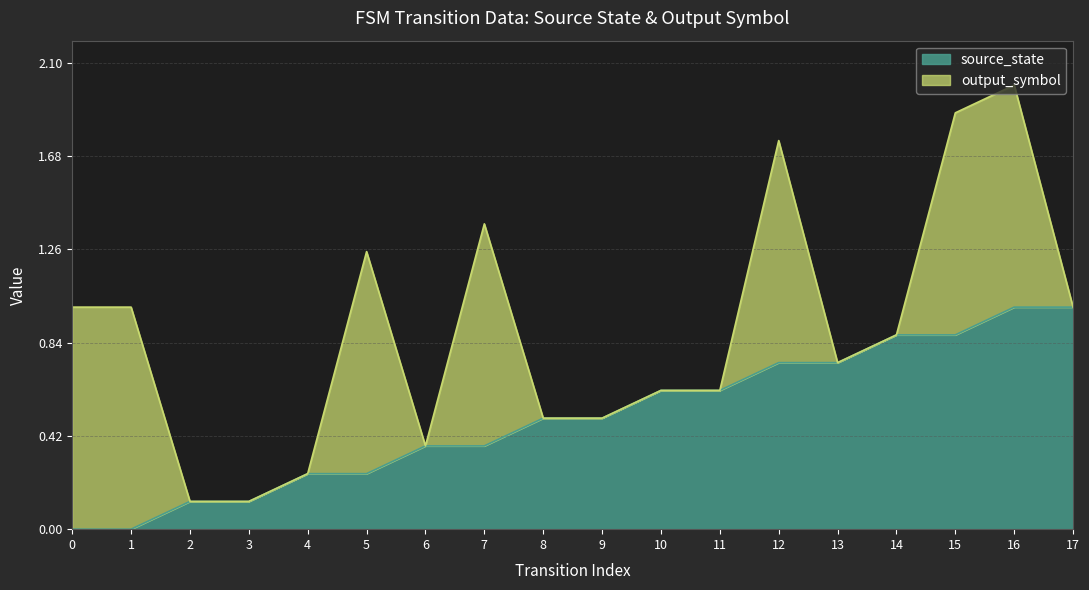

What is the difference between the maximum and minimum values?

1.0